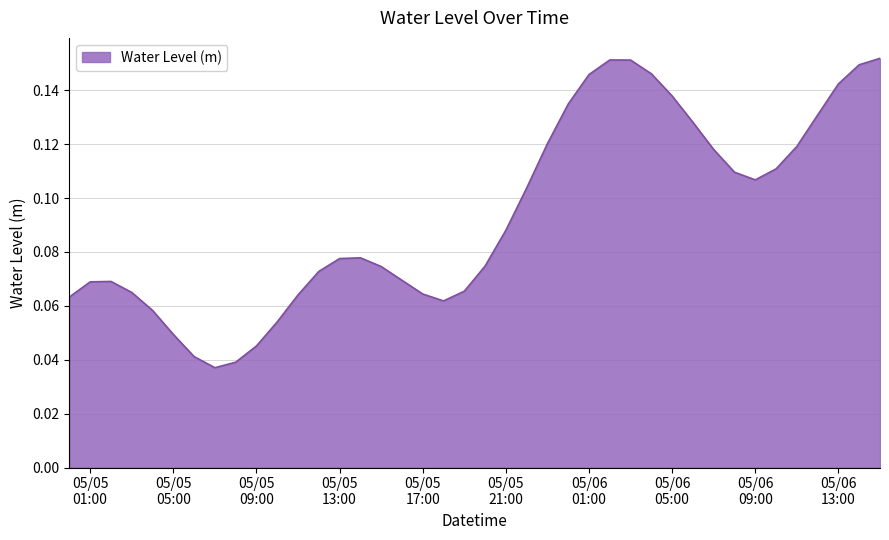

How many points are higher than both their immediate neighbors (excluding endpoints)?

3